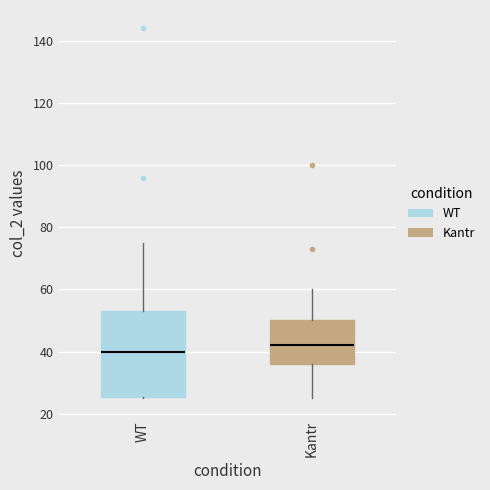

Reading left to right, read every box against the y-axis: the position of its median line, the range the box covers, and the ends of its whiskers. The values are not printed on the chart, so give them approximately, as read against the axis.

WT: median 40, box 26 to 54, whiskers 26 to 76
Kantr: median 42, box 36 to 50, whiskers 26 to 60